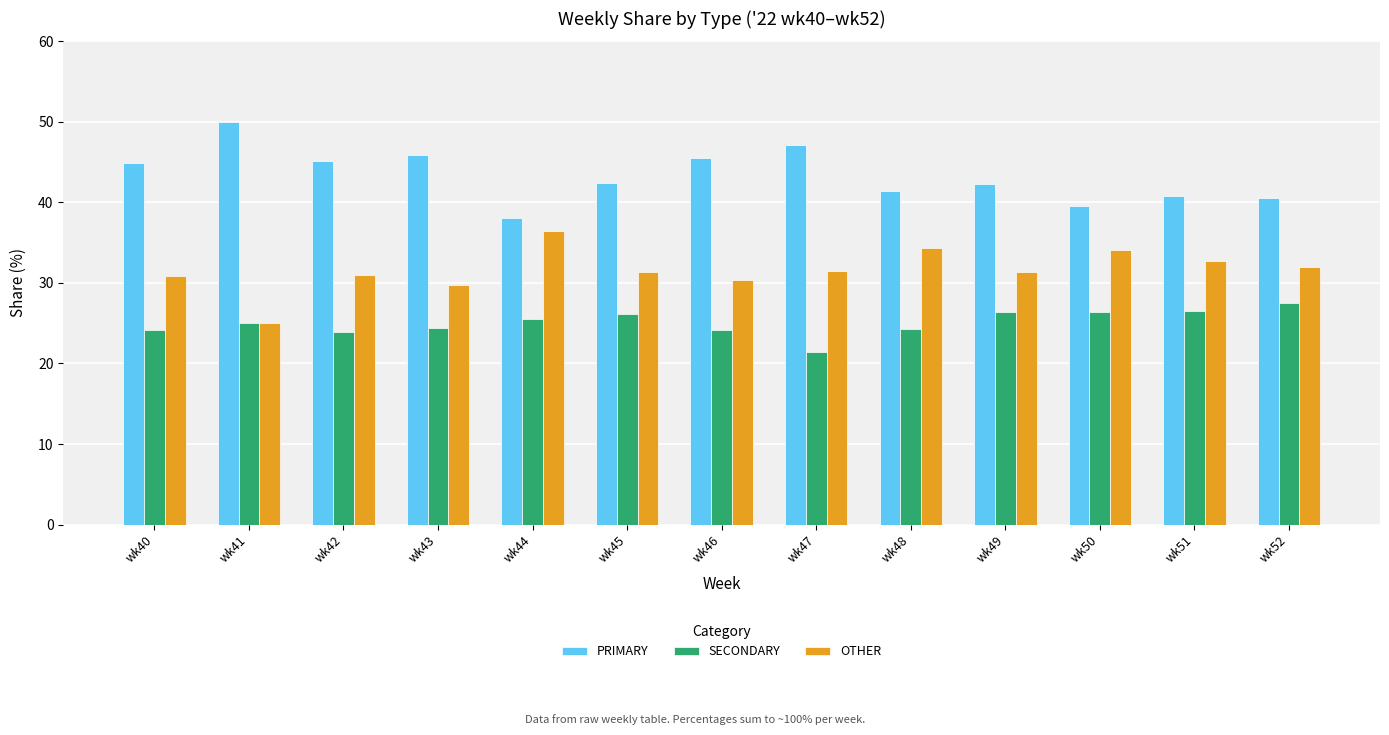

The value of SECONDARY at wk43 is 24.5. True or false?

True